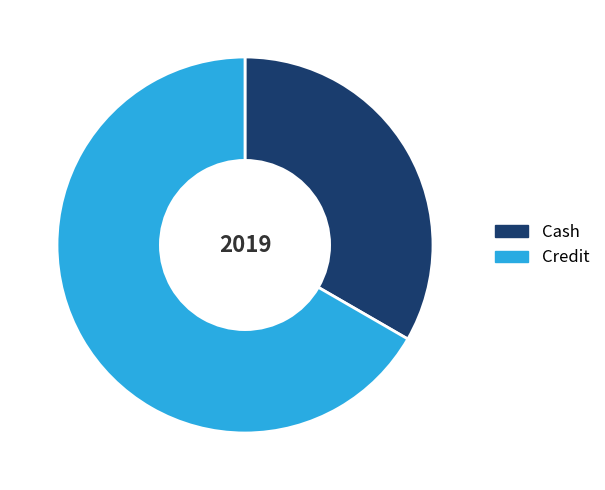

Do Cash and Credit together represent more than half of the pie?

Yes